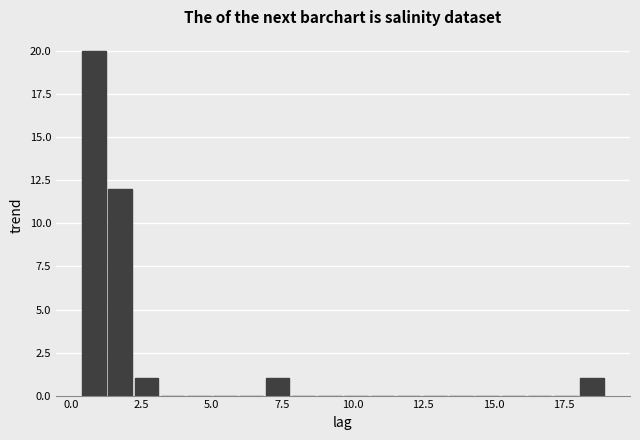

Read against the x-axis, roughly where is the centre of the tallest bar?

1.0